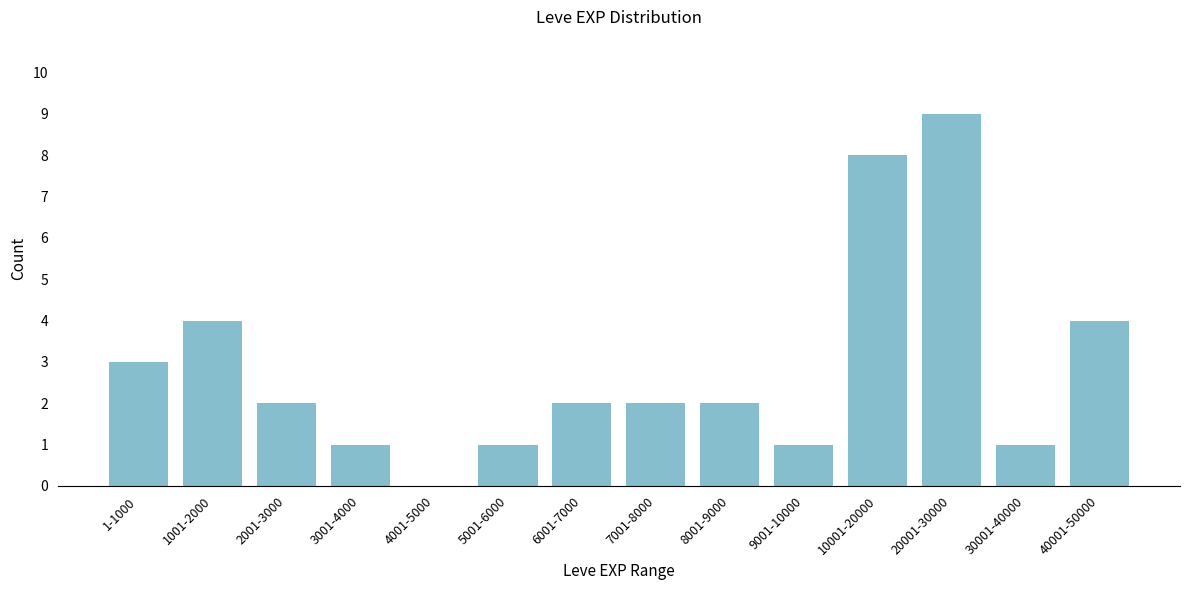

Reading left to right, list all the values displayed in this chart.

1-1000=3	1001-2000=4	2001-3000=2	3001-4000=1	4001-5000=0	5001-6000=1	6001-7000=2	7001-8000=2	8001-9000=2	9001-10000=1	10001-20000=8	20001-30000=9	30001-40000=1	40001-50000=4